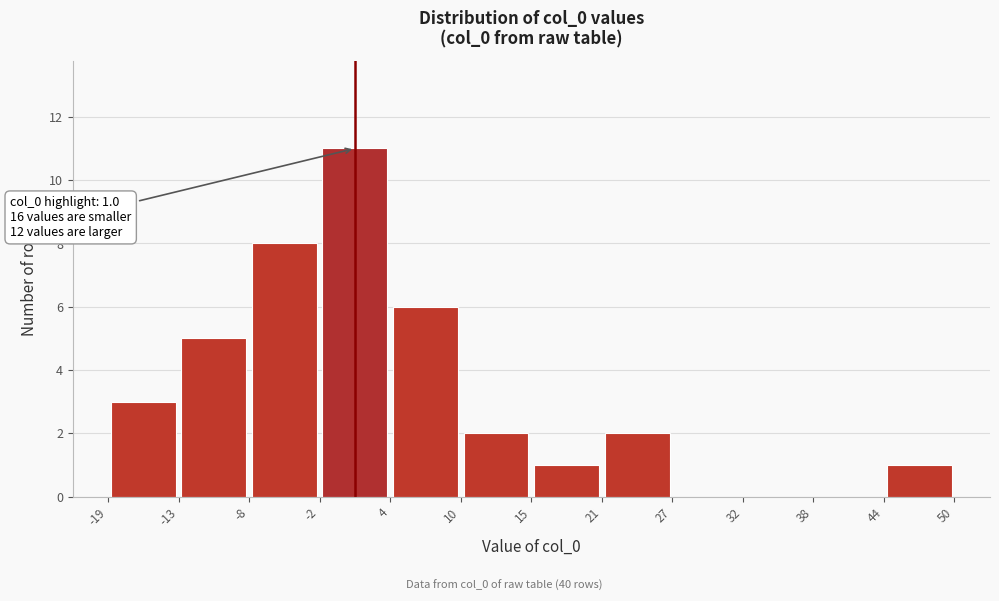

Which range on the x-axis has the tallest bar?

-2 to 4